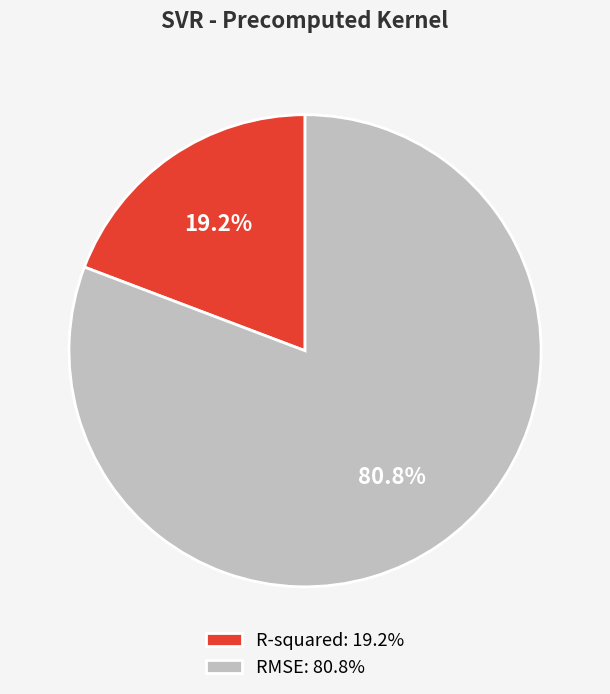

What is the majority slice?

RMSE